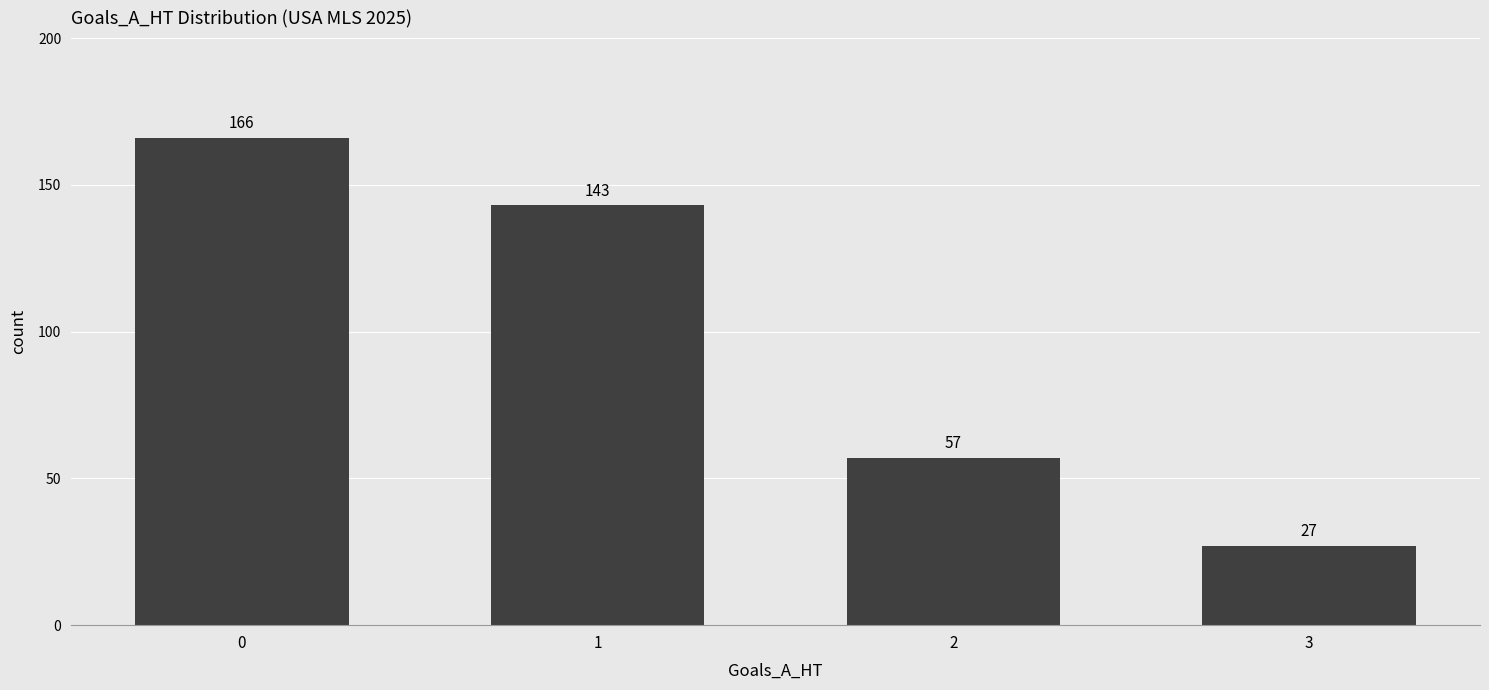

Count the values in the range 57 to 166.

3